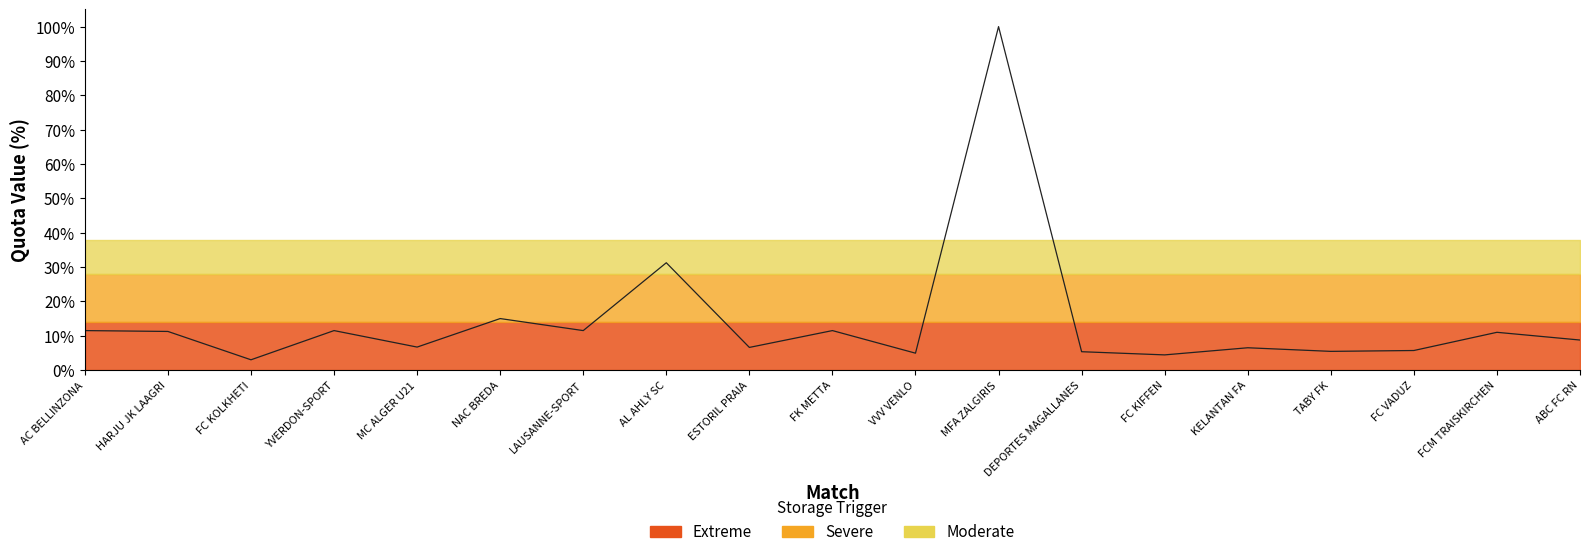

Reading left to right, extract all data points from this chart.

AC BELLINZONA=11.5	HARJU JK LAAGRI=11.2	FC KOLKHETI=3.0	YVERDON-SPORT=11.5	MC ALGER U21=6.7	NAC BREDA=15.0	LAUSANNE-SPORT=11.5	AL AHLY SC=31.2	ESTORIL PRAIA=6.6	FK METTA=11.5	VVV VENLO=4.9	MFA ZALGIRIS=100.0	DEPORTES MAGALLANES=5.4	FC KIFFEN=4.4	KELANTAN FA=6.5	TABY FK=5.5	FC VADUZ=5.7	FCM TRAISKIRCHEN=11.0	ABC FC RN=8.8